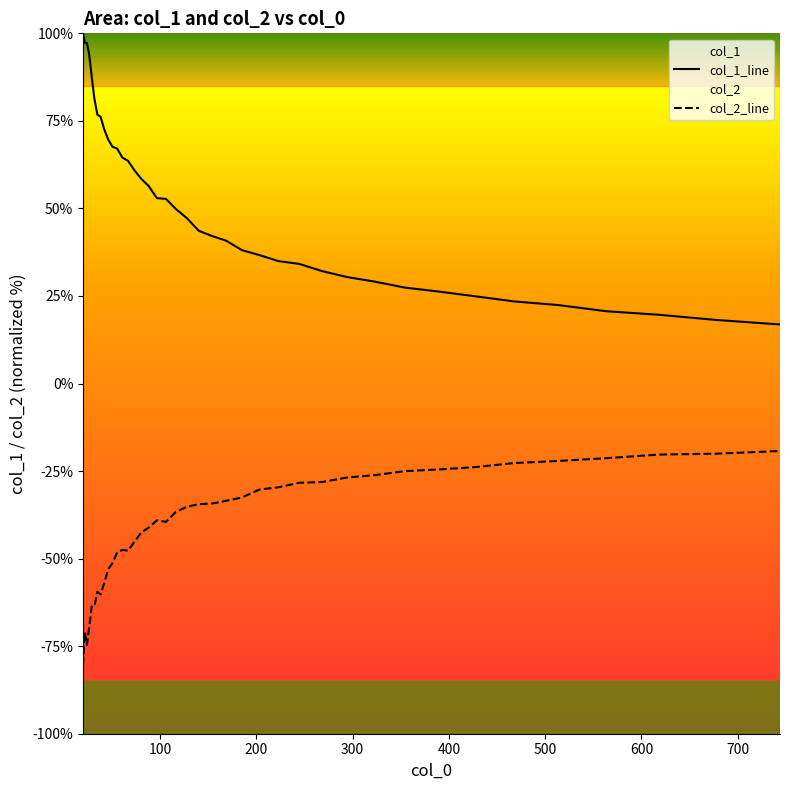

What is the greatest value displayed?

100.0